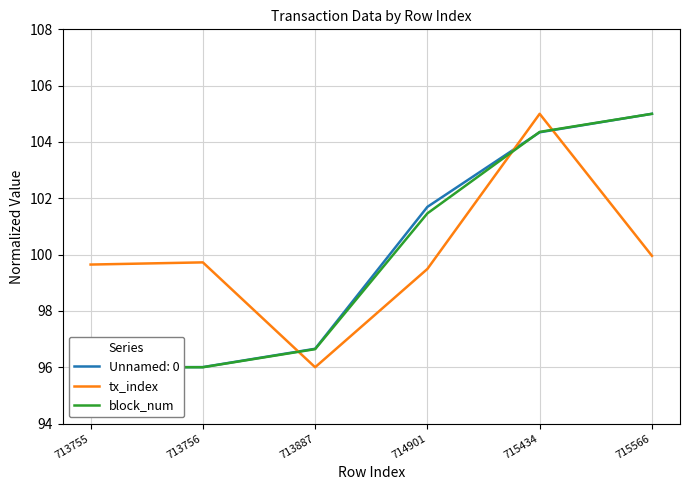

Which series ends up on top after the final intersection of tx_index and block_num?

block_num